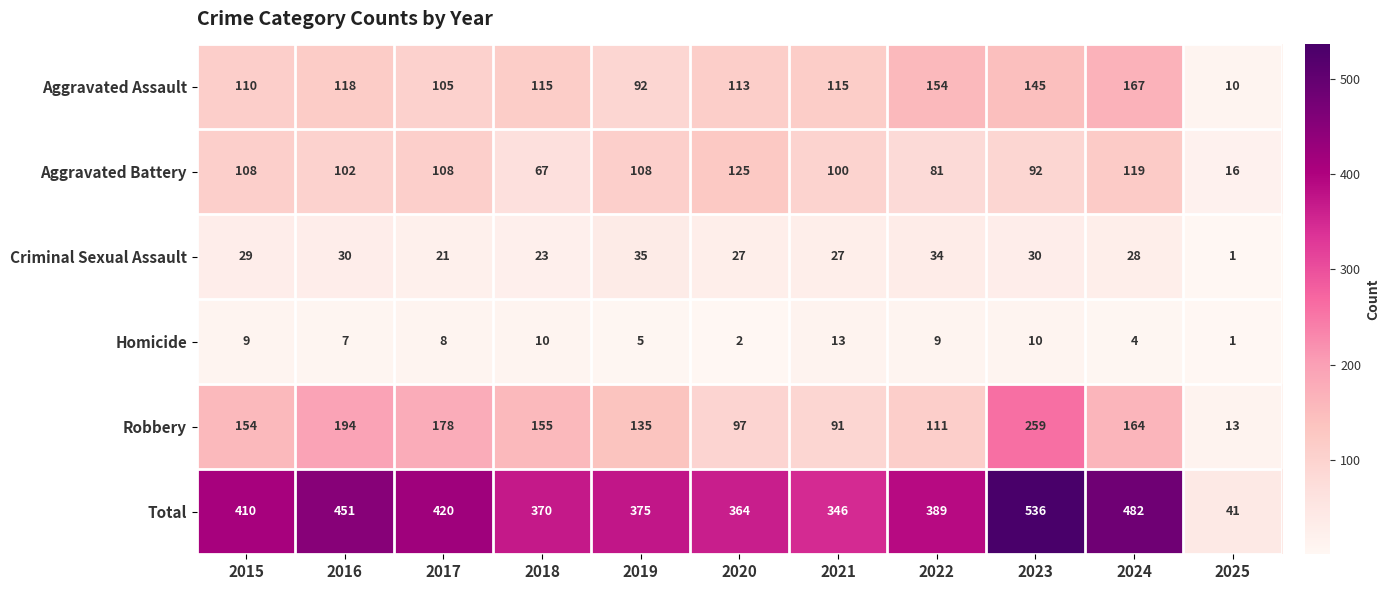

Rank the series by their maximum value, from lowest to highest.

Homicide, Criminal Sexual Assault, Aggravated Battery, Aggravated Assault, Robbery, Total